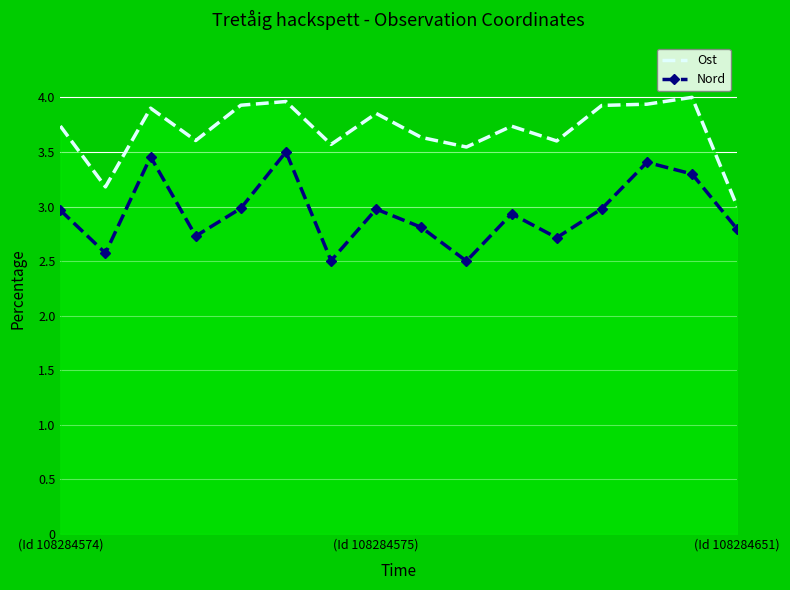

How many series are shown in this chart?

2